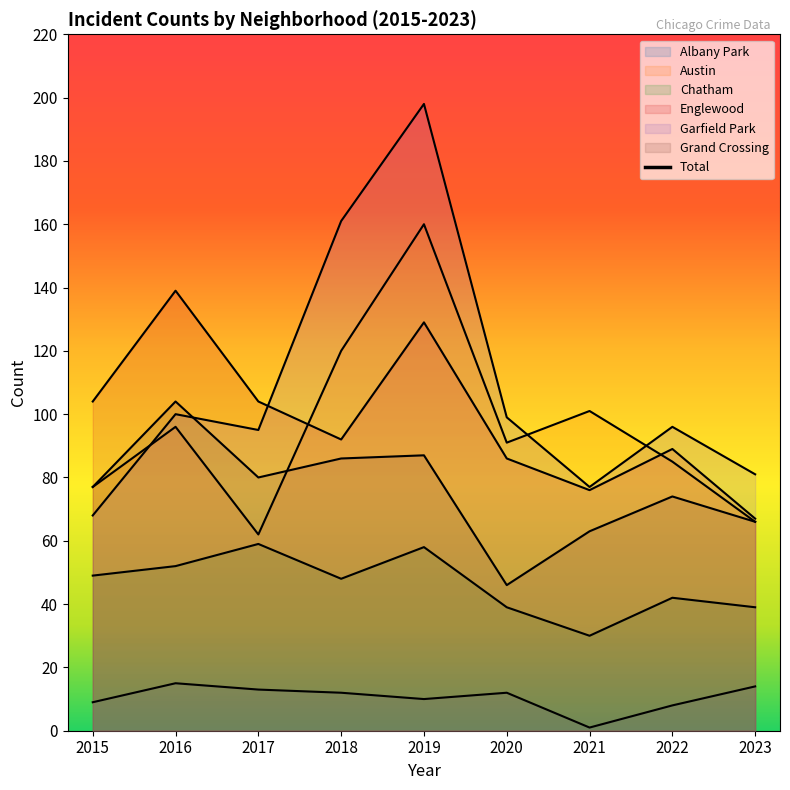

How many interior local peaks does the Austin series have?

3